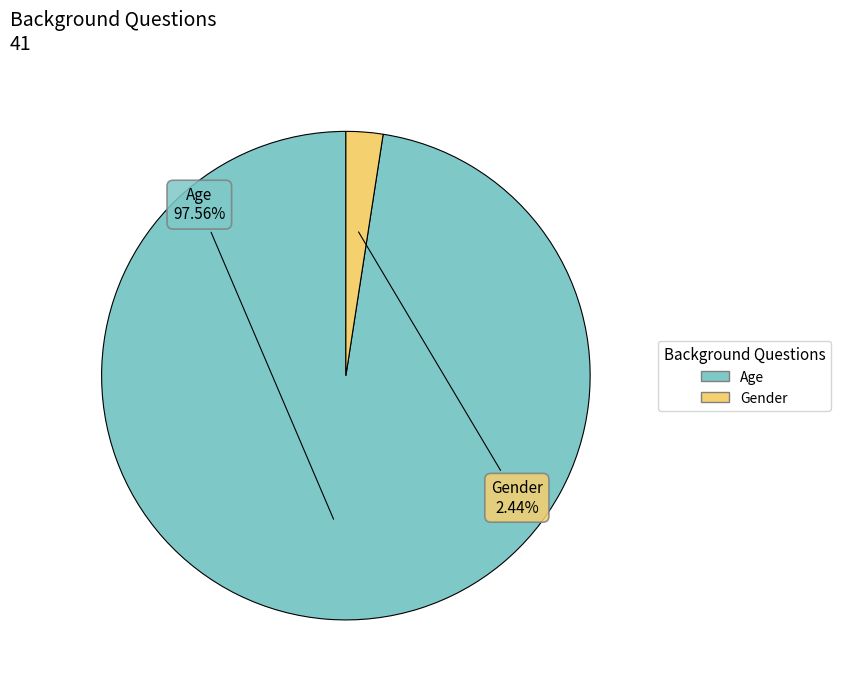

Which slice represents more than half of the pie?

Age